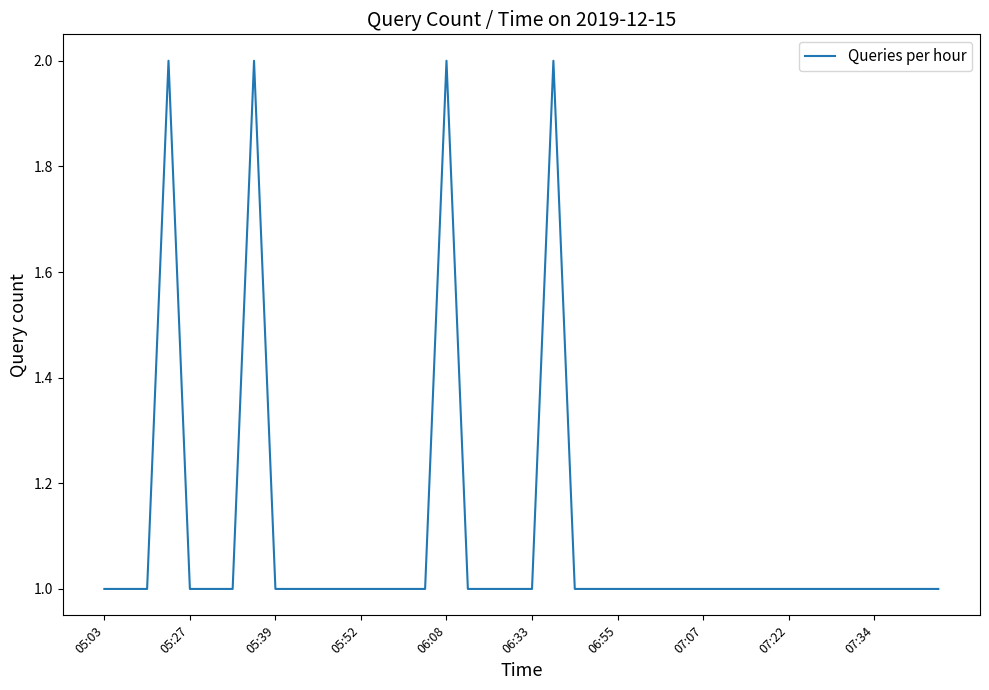

Reading left to right, what are all the values shown in this chart?

1	1	1	2	1	1	1	2	1	1	1	1	1	1	1	1	2	1	1	1	1	2	1	1	1	1	1	1	1	1	1	1	1	1	1	1	1	1	1	1